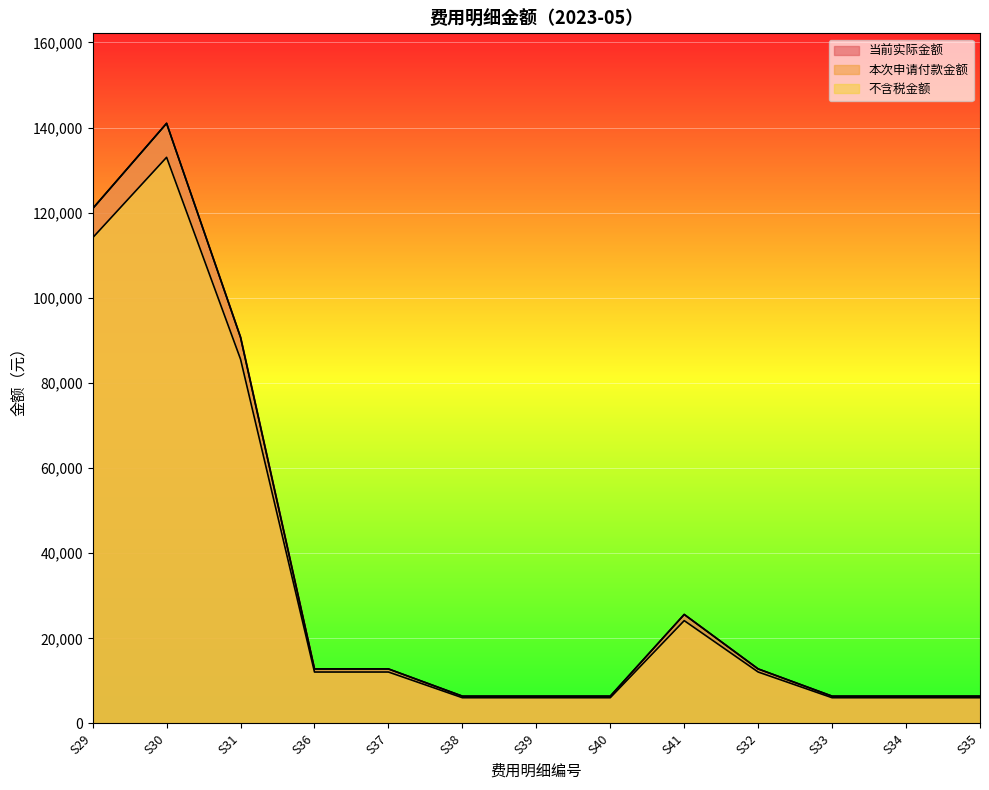

Which series has the largest total across all categories?

当前实际金额